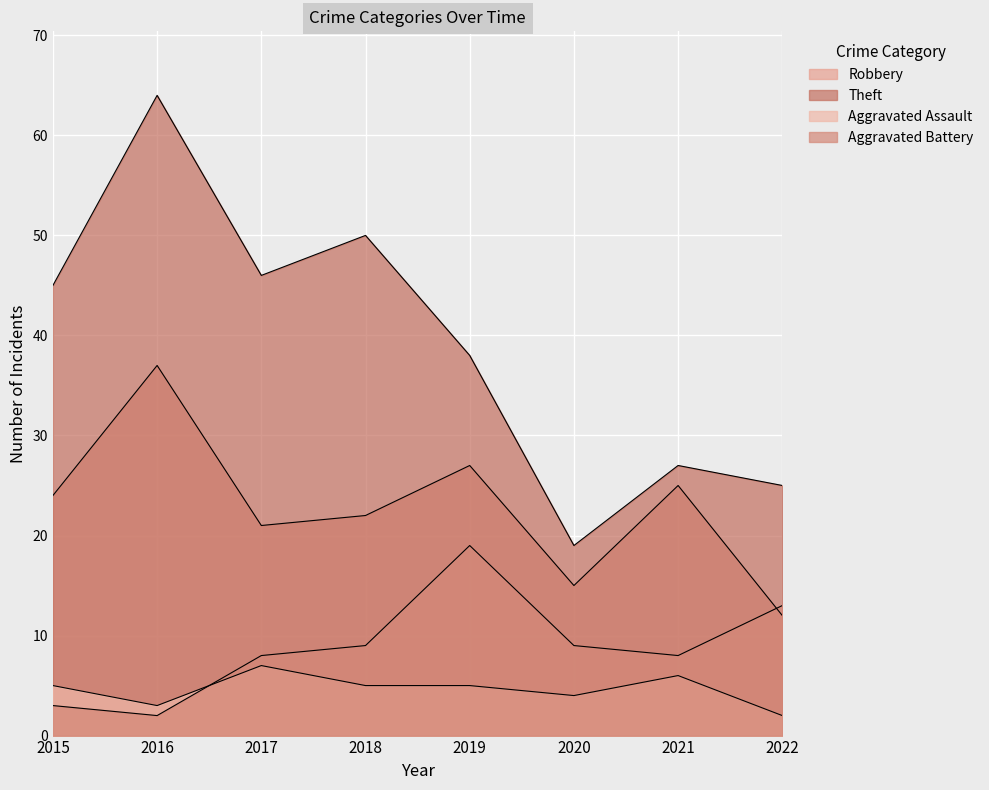

True or false: Theft and Robbery intersect in this chart.

False